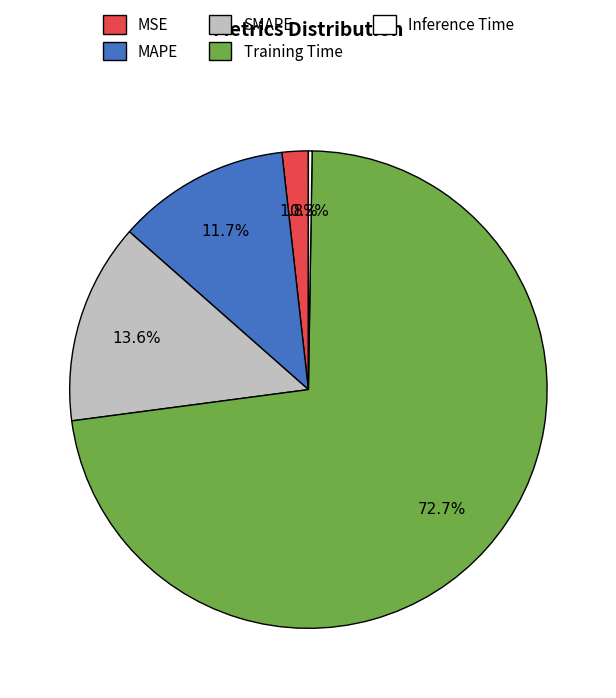

To the nearest percent, what portion does MSE represent?

2%